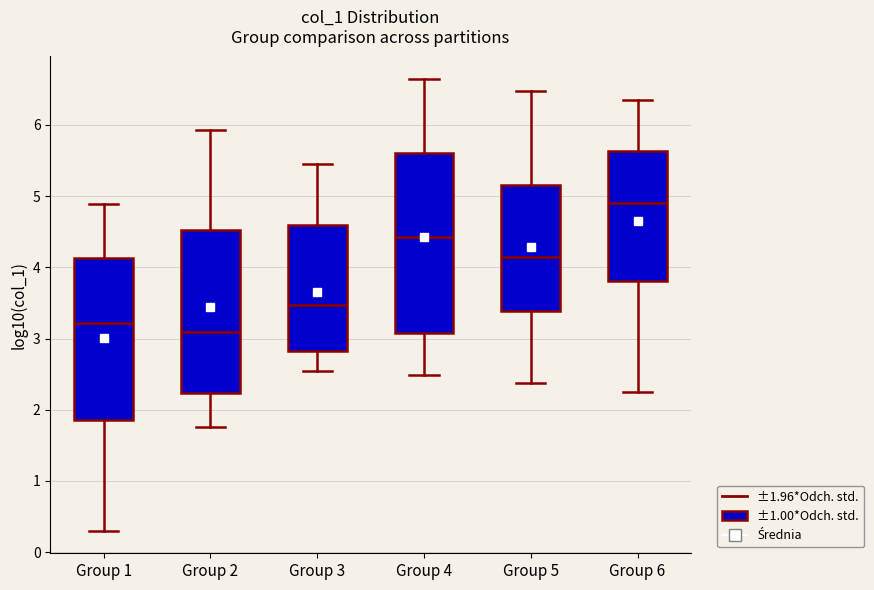

Reading left to right, read every box against the y-axis: the position of its median line, the range the box covers, and the ends of its whiskers. The values are not printed on the chart, so give them approximately, as read against the axis.

Group 1: median 3.2, box 1.9 to 4.1, whiskers 0.3 to 4.9
Group 2: median 3.1, box 2.2 to 4.5, whiskers 1.8 to 5.9
Group 3: median 3.5, box 2.8 to 4.6, whiskers 2.5 to 5.5
Group 4: median 4.4, box 3.1 to 5.6, whiskers 2.5 to 6.6
Group 5: median 4.1, box 3.4 to 5.1, whiskers 2.4 to 6.5
Group 6: median 4.9, box 3.8 to 5.6, whiskers 2.3 to 6.3